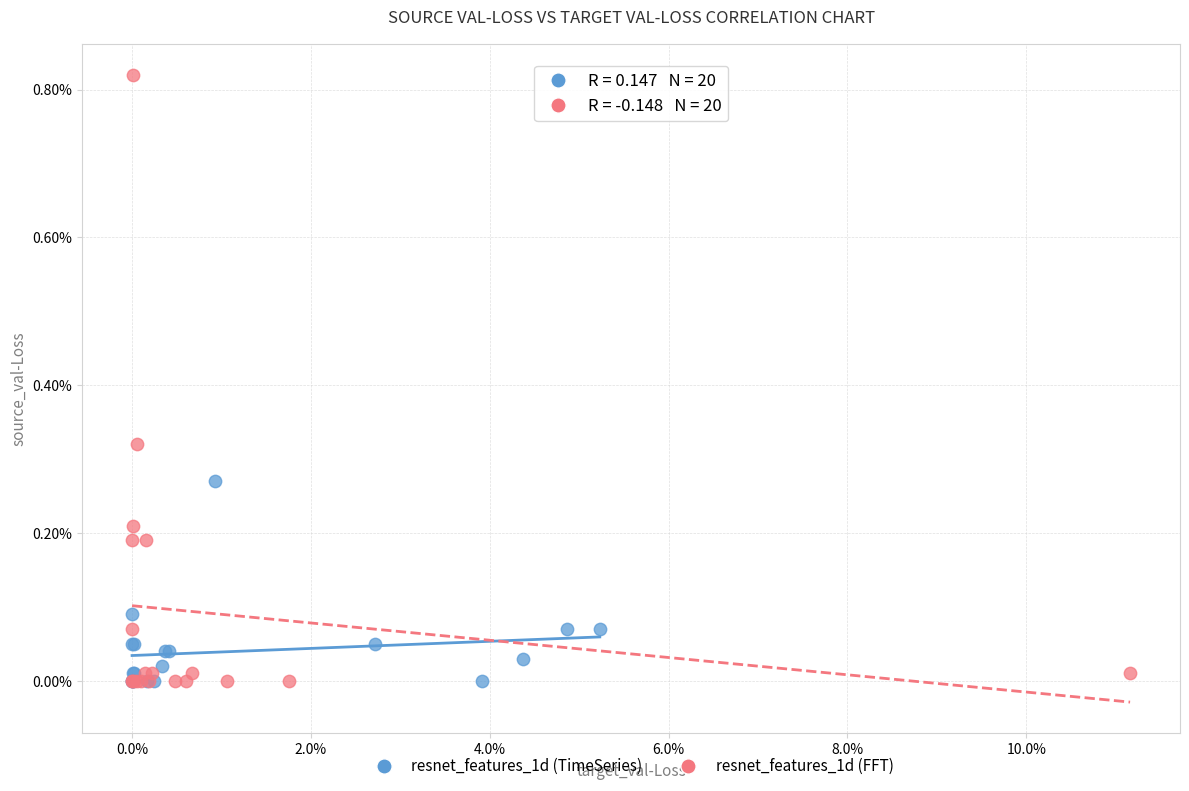

What are all the series names shown in the legend?

resnet_features_1d (TimeSeries), resnet_features_1d (FFT)